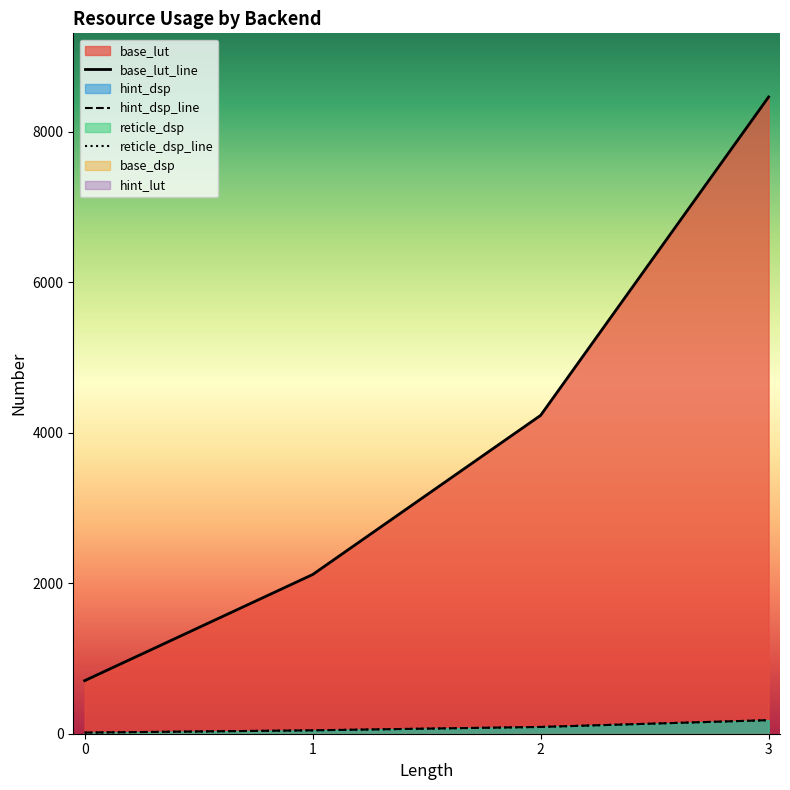

What is the smallest value displayed?

15